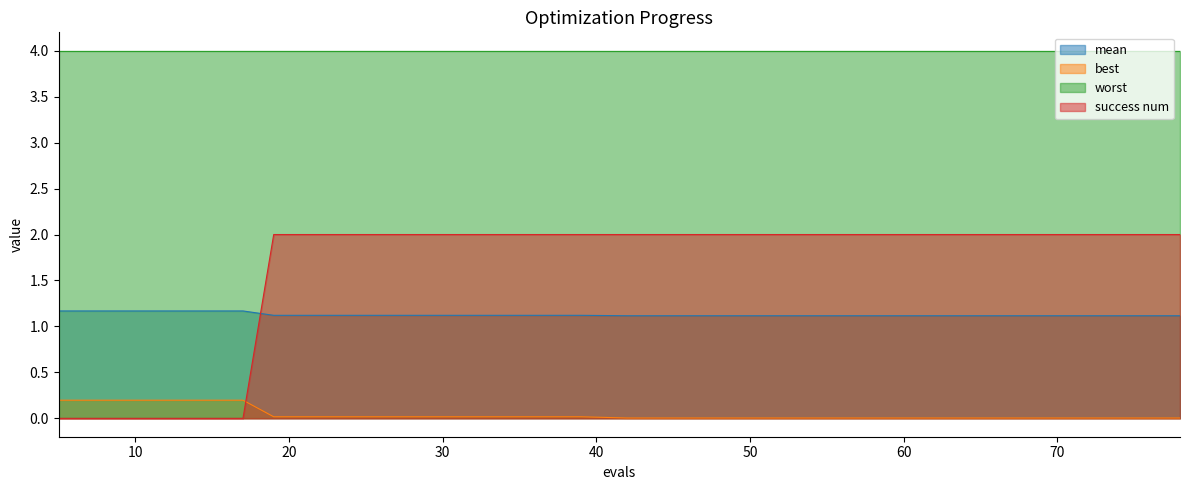

Between 5 and 9, which series saw the biggest shift?

mean